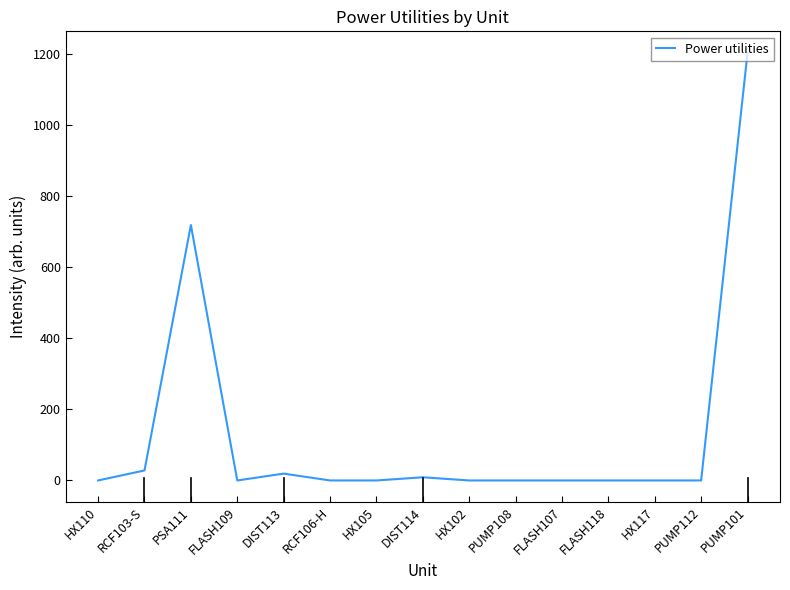

What position from the left is FLASH109?

4